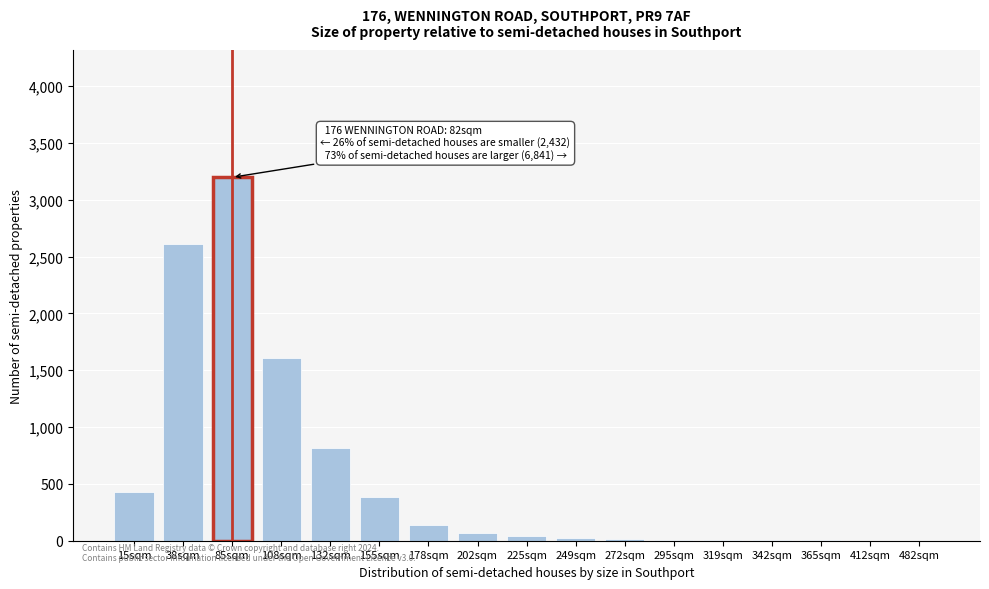

At which category does the chart reach its peak across all series?

85sqm